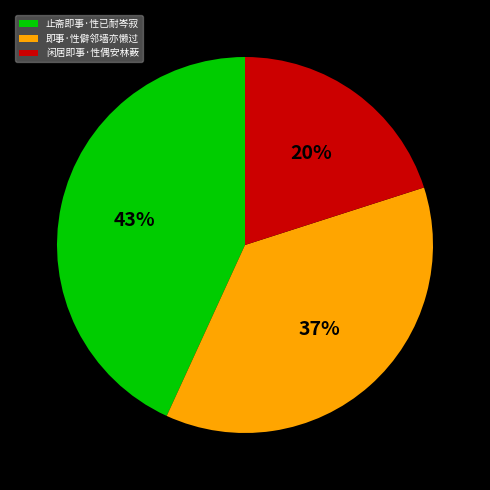

To the nearest percent, what percentage of the pie is 即事·性僻邻墙亦懒过?

37%